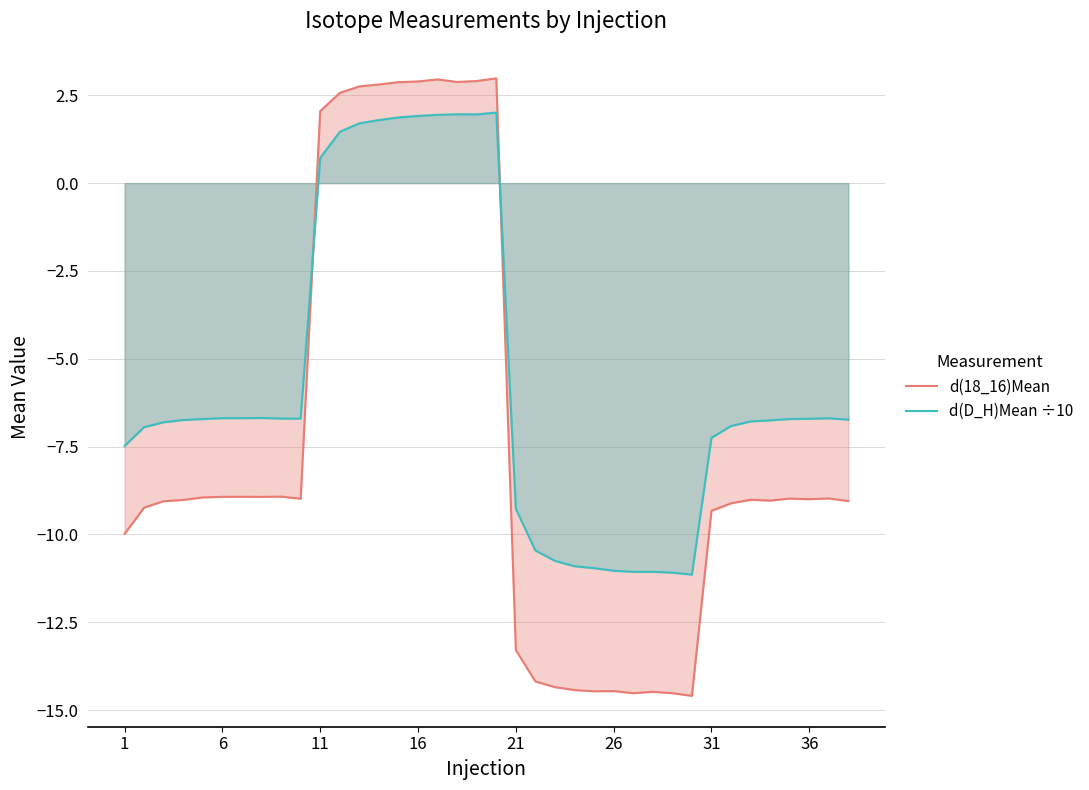

What is the sum of all d(D_H)Mean ÷10 values?

-213.2